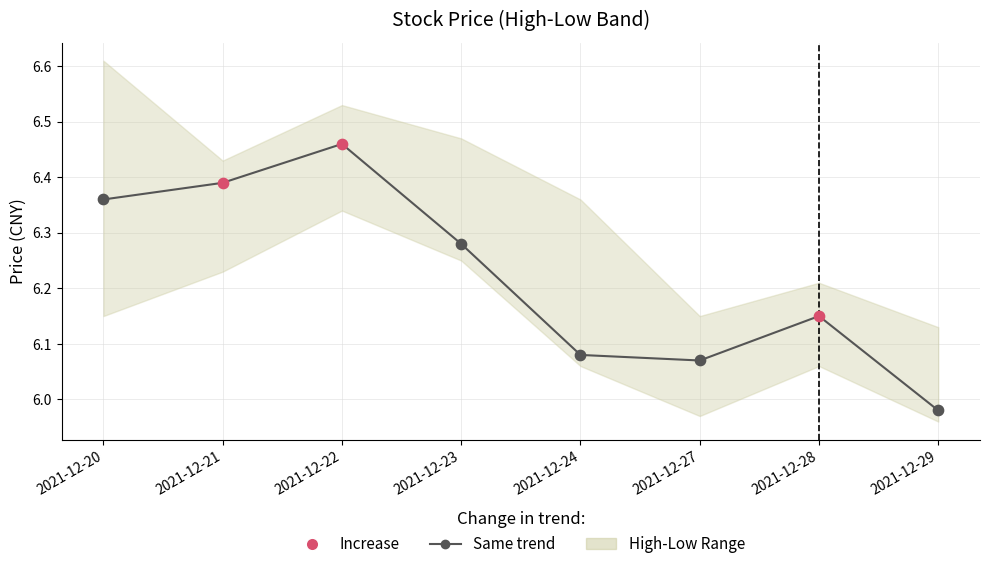

What is the change in value from 2021-12-23 to 2021-12-27?

-0.2